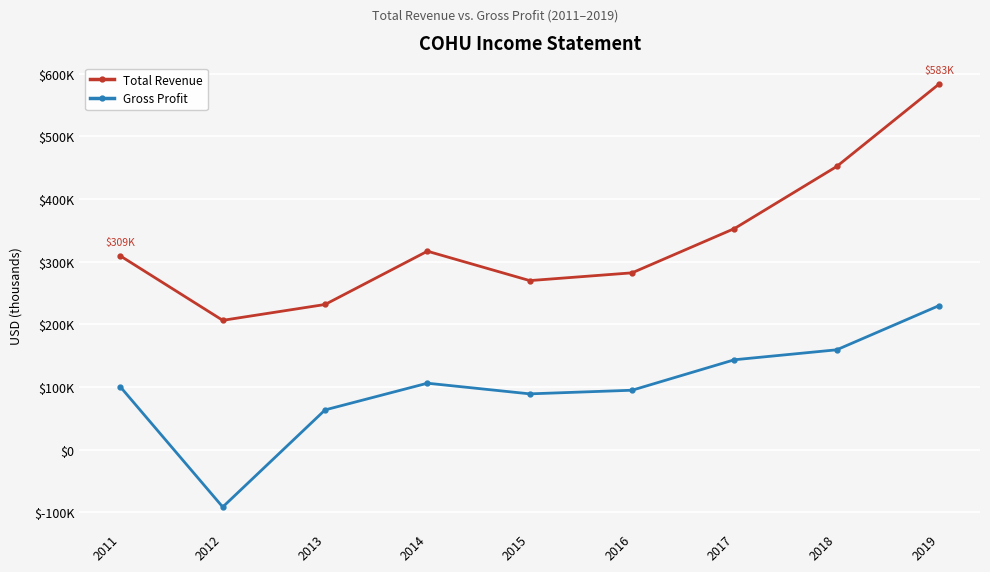

At which category is the sum across all series the highest?

2019